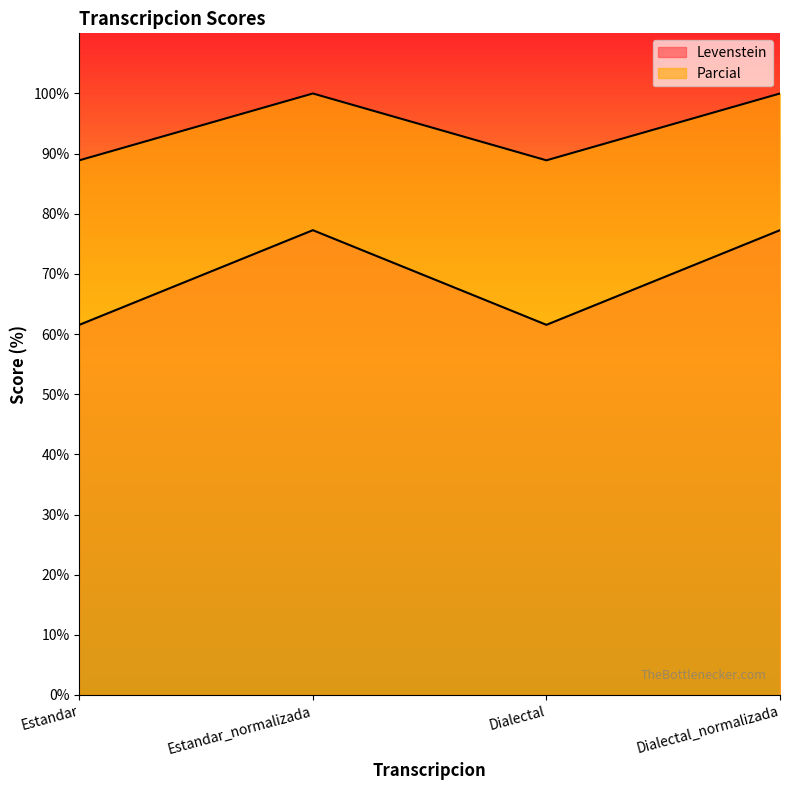

What is the label of the 1st point from the left?

Estandar